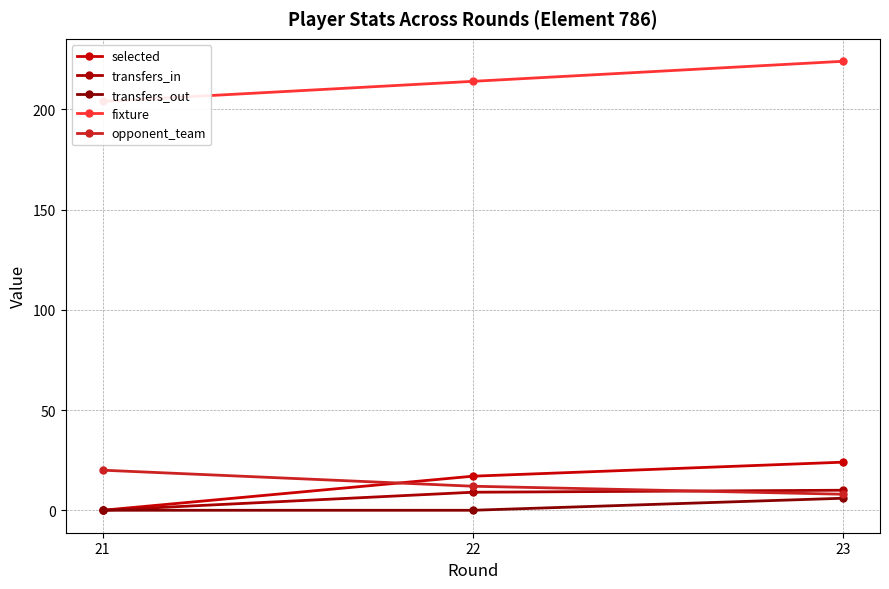

At which label does transfers_out reach its peak?

23